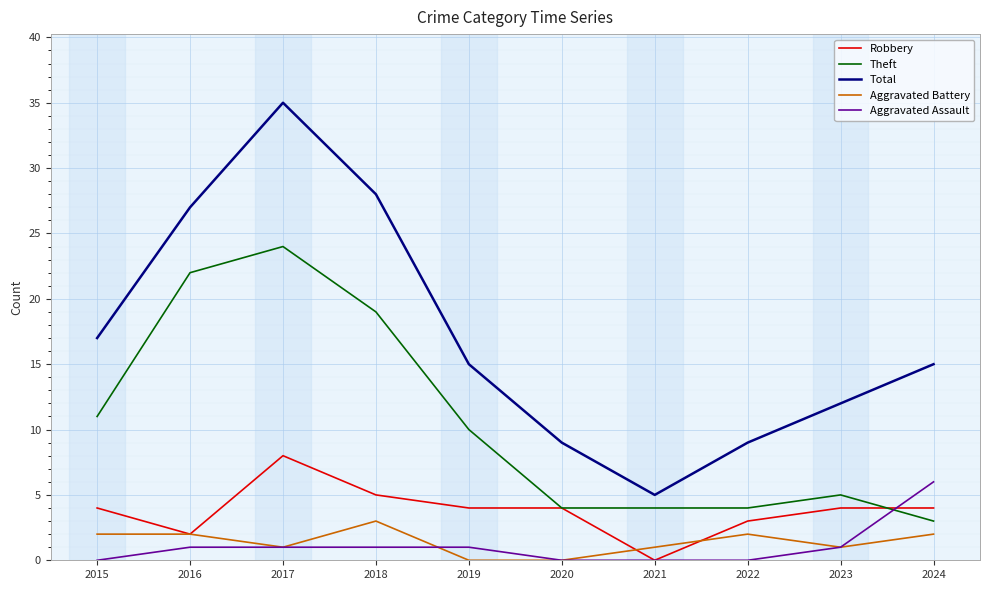

What is the greatest value displayed?

35